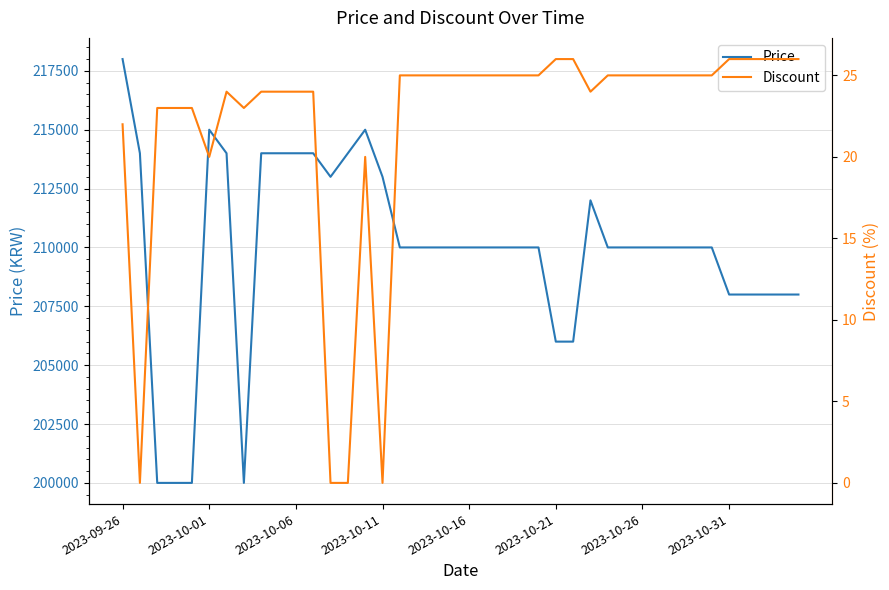

Is it true that Price equals 208000 at 39?

True